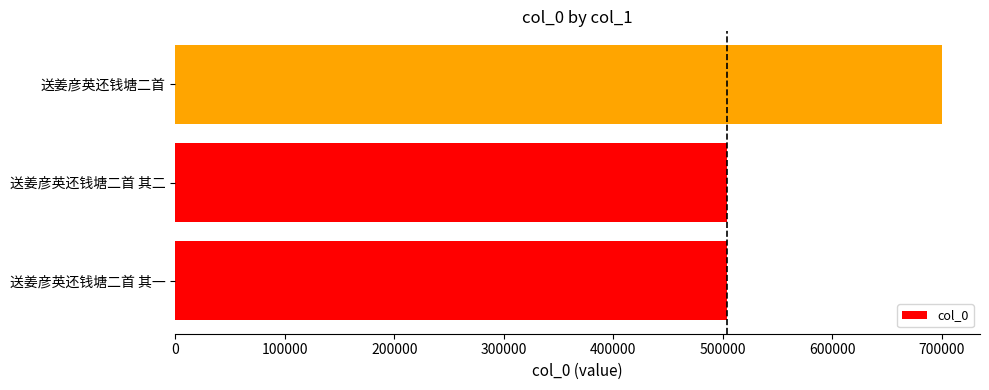

What is the ratio of the value at 送姜彦英还钱塘二首 其二 to the value at 送姜彦英还钱塘二首?

0.7